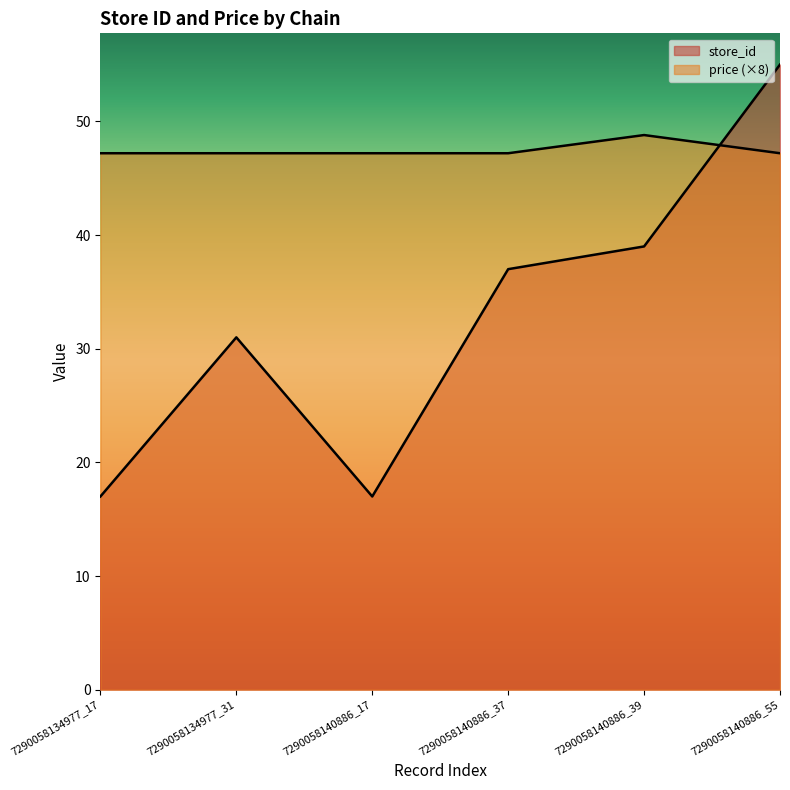

Where does the store_id series first go above 37?

7290058140886_39